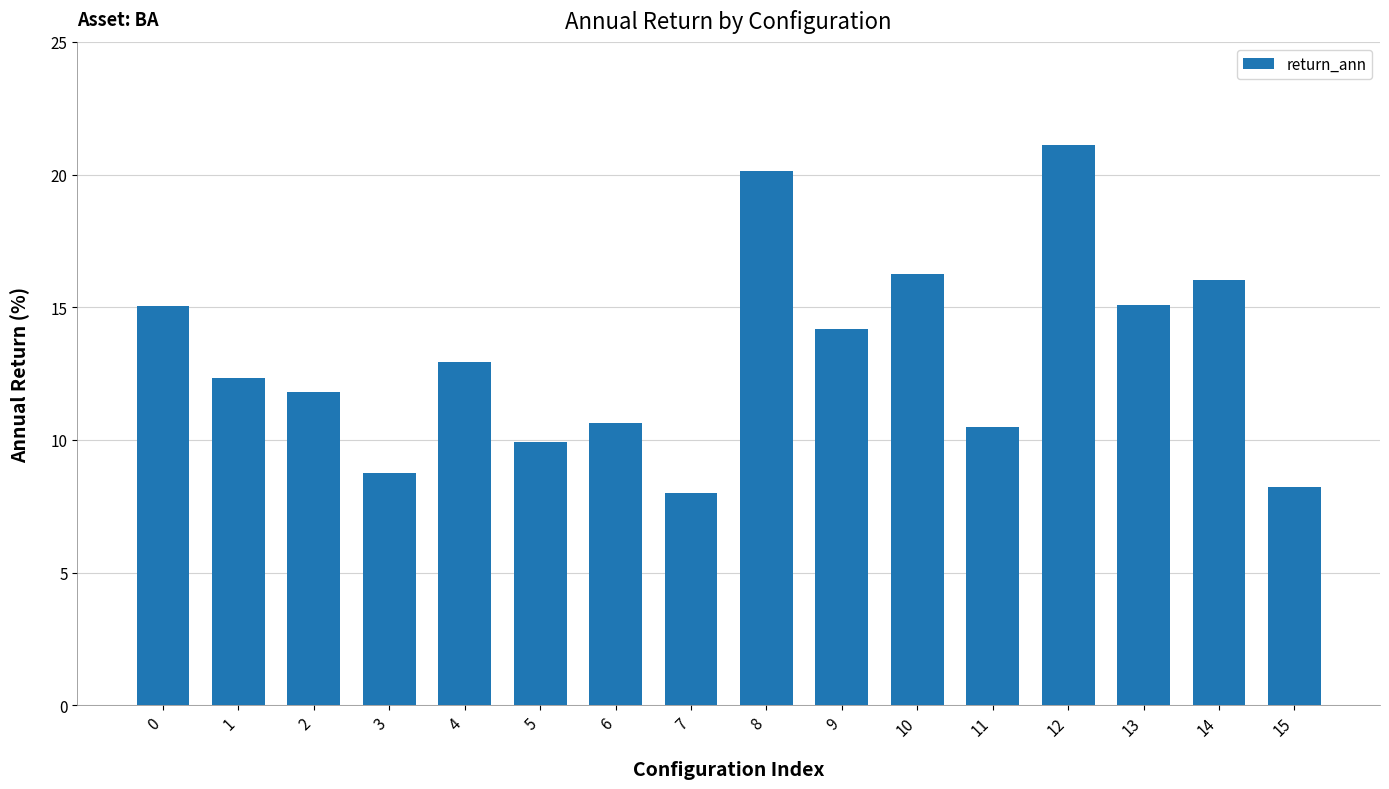

What is the smallest value displayed?

8.0